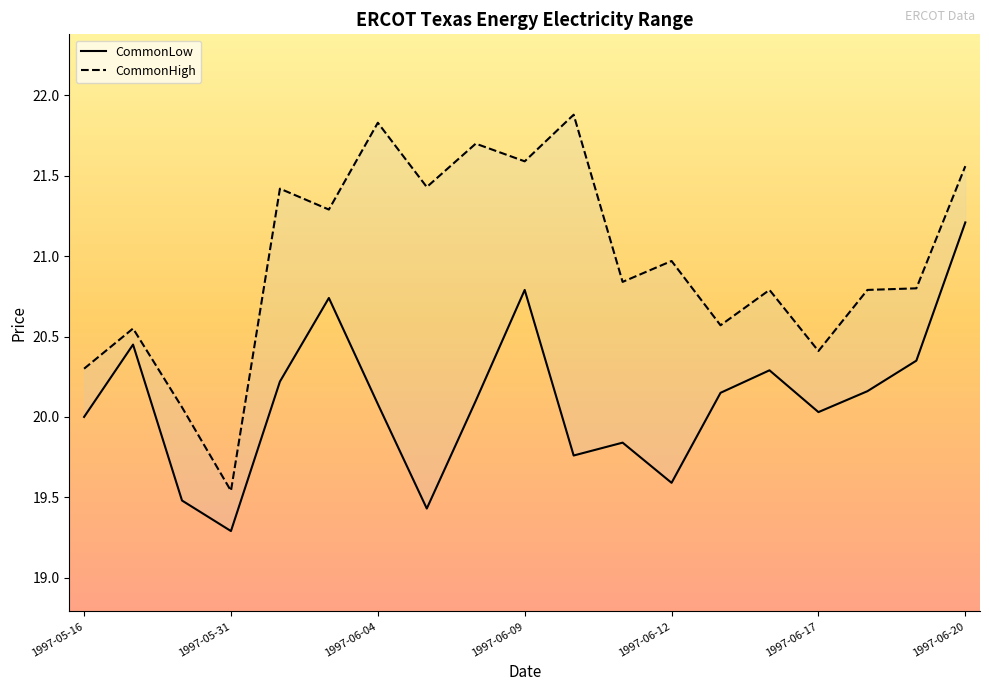

True or false: CommonLow has more than 2 points higher than both neighbors.

True